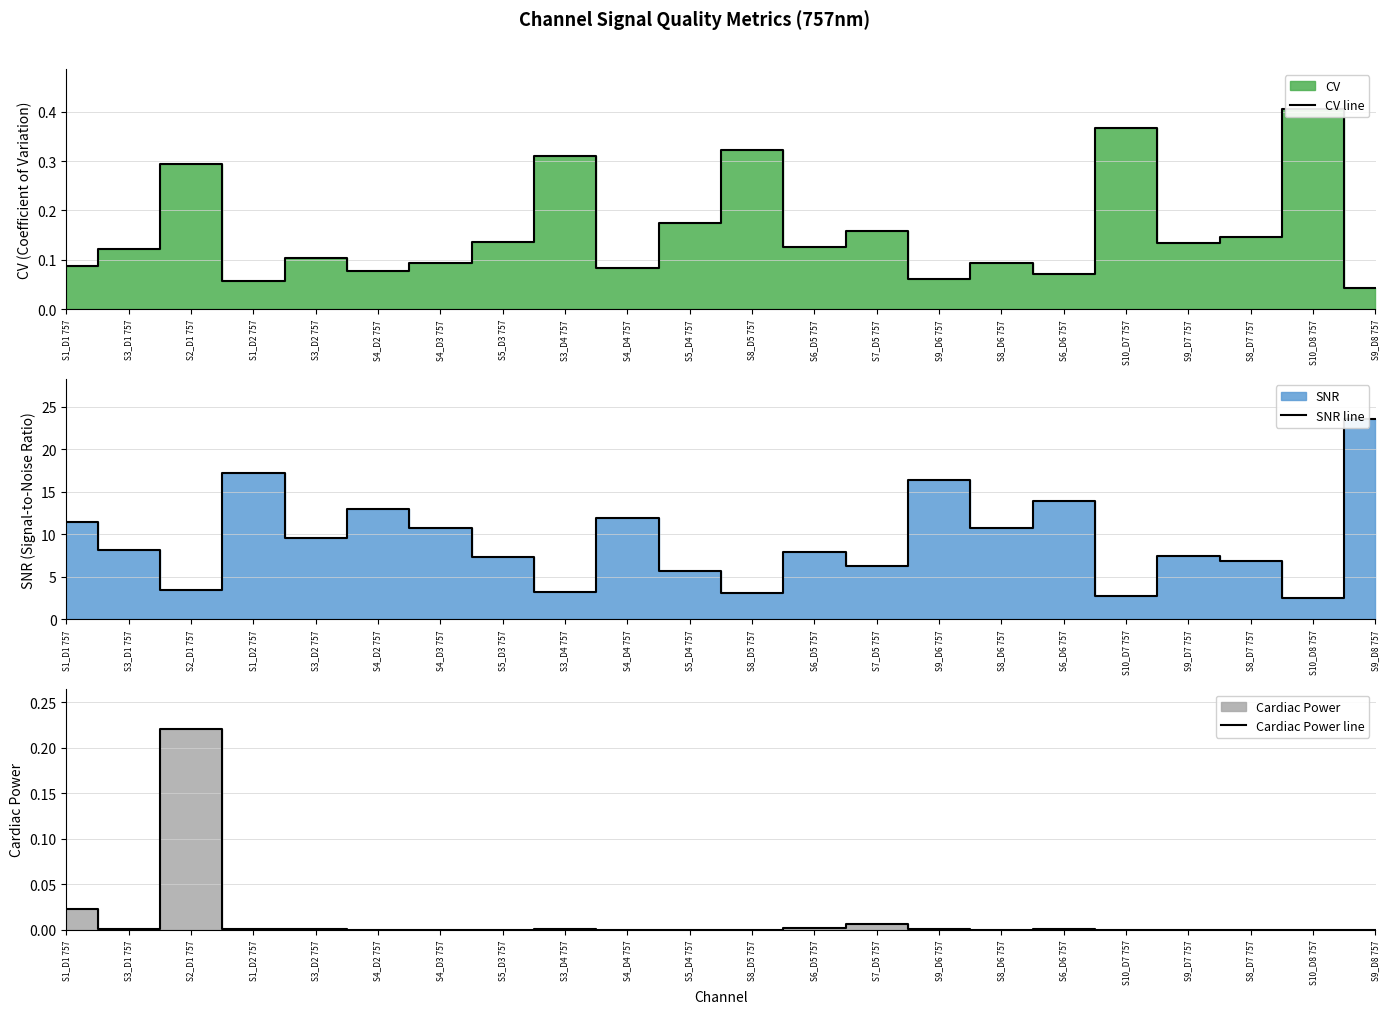

List the labels in order of CV line value, smallest first.

S9_D8 757, S1_D2 757, S9_D6 757, S6_D6 757, S4_D2 757, S4_D4 757, S1_D1 757, S8_D6 757, S4_D3 757, S3_D2 757, S3_D1 757, S6_D5 757, S9_D7 757, S5_D3 757, S8_D7 757, S7_D5 757, S5_D4 757, S2_D1 757, S3_D4 757, S8_D5 757, S10_D7 757, S10_D8 757